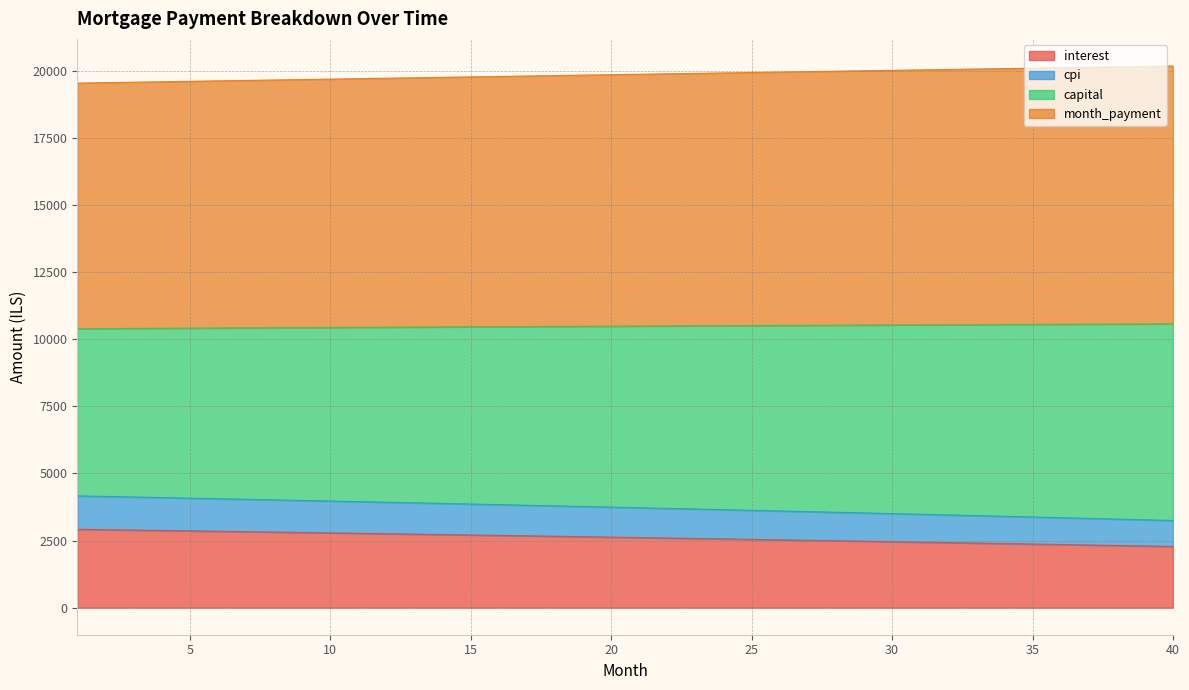

At how many categories does at least one series exceed 6186?

40